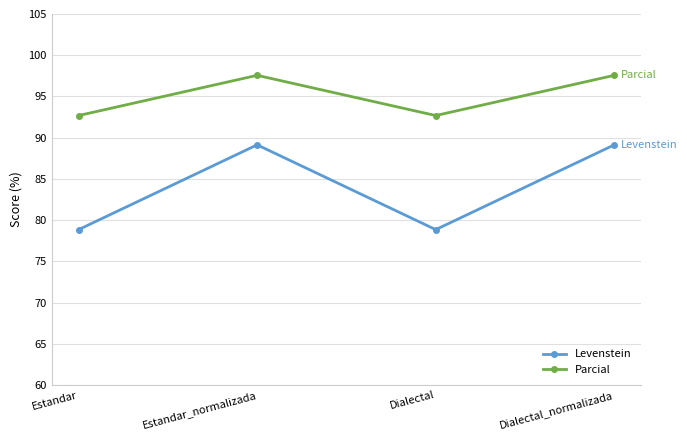

Does the chart have visible grid lines?

Yes